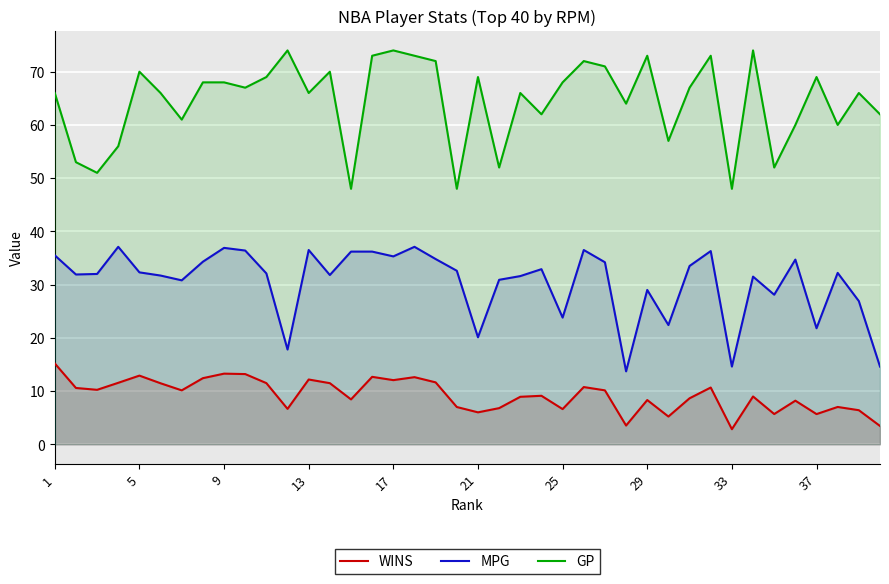

What is the spread (max minus min) of values at 25?

61.4